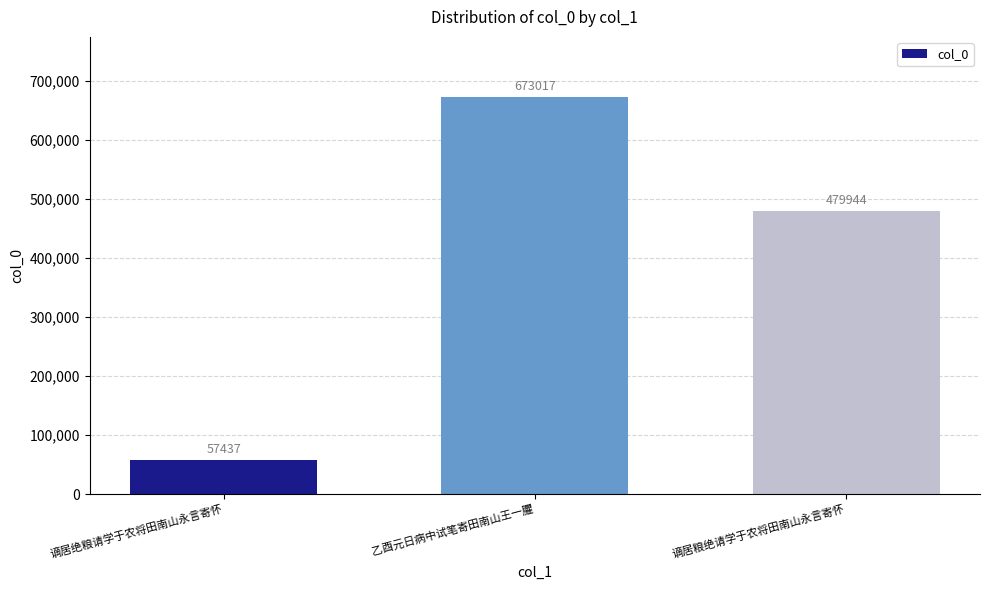

The chart shows a value of 479944 at 谪居粮绝请学于农将田南山永言寄怀. True or false?

True